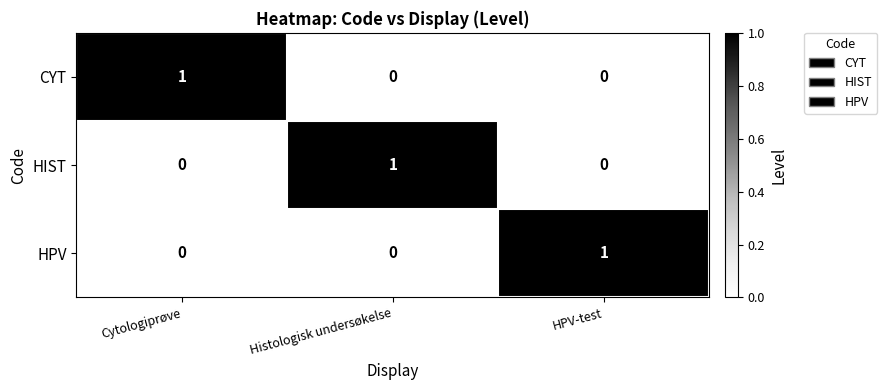

Which category has the highest value in the HIST series?

Histologisk undersøkelse